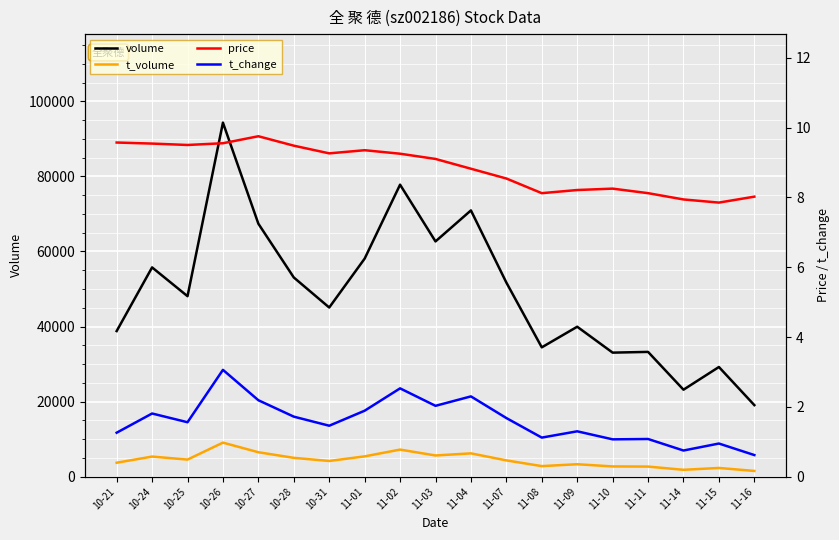

True or false: volume and t_volume intersect in this chart.

False